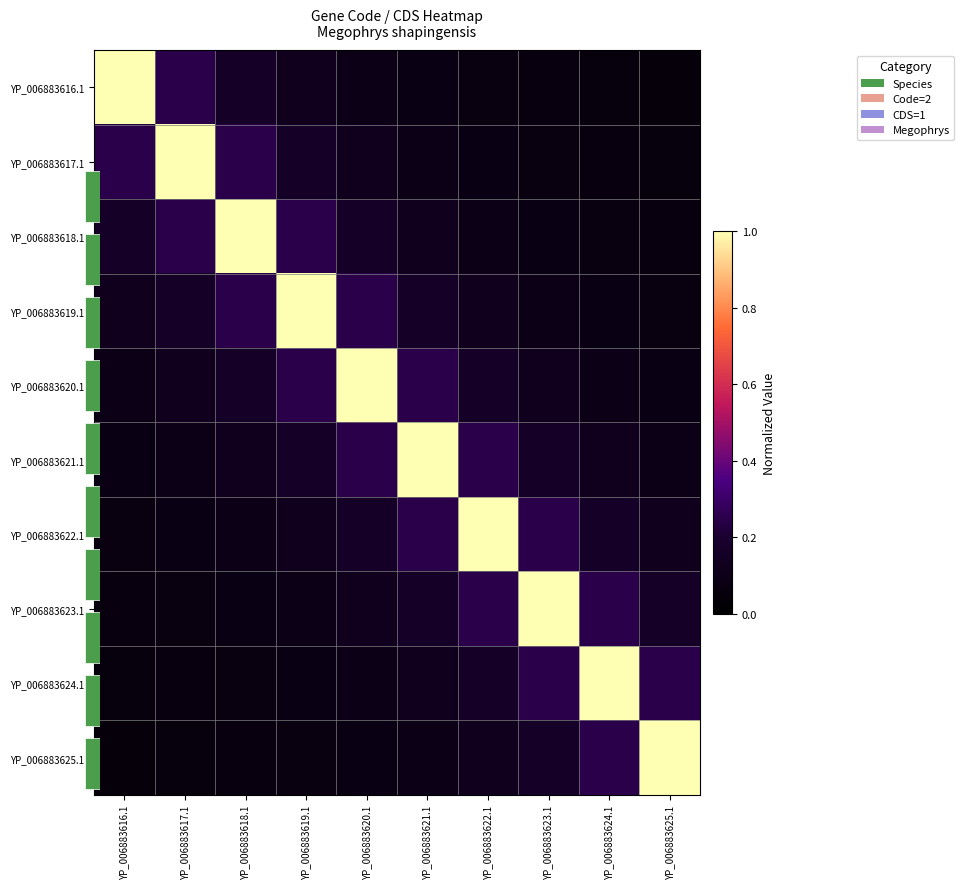

What is the sum of all YP_006883622.1 values?

2.3